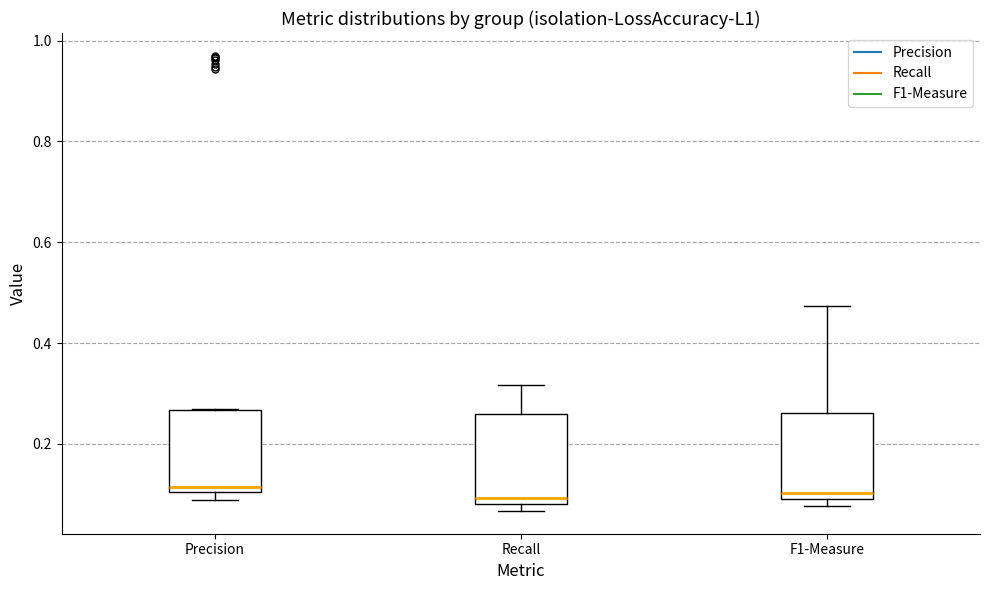

Reading left to right, read every box against the y-axis: the position of its median line, the range the box covers, and the ends of its whiskers. The values are not printed on the chart, so give them approximately, as read against the axis.

Precision: median 0.12, box 0.10 to 0.26, whiskers 0.08 to 0.26
Recall: median 0.10, box 0.08 to 0.26, whiskers 0.06 to 0.32
F1-Measure: median 0.10 (just above the box's lower edge), box 0.10 to 0.26, whiskers 0.08 to 0.48